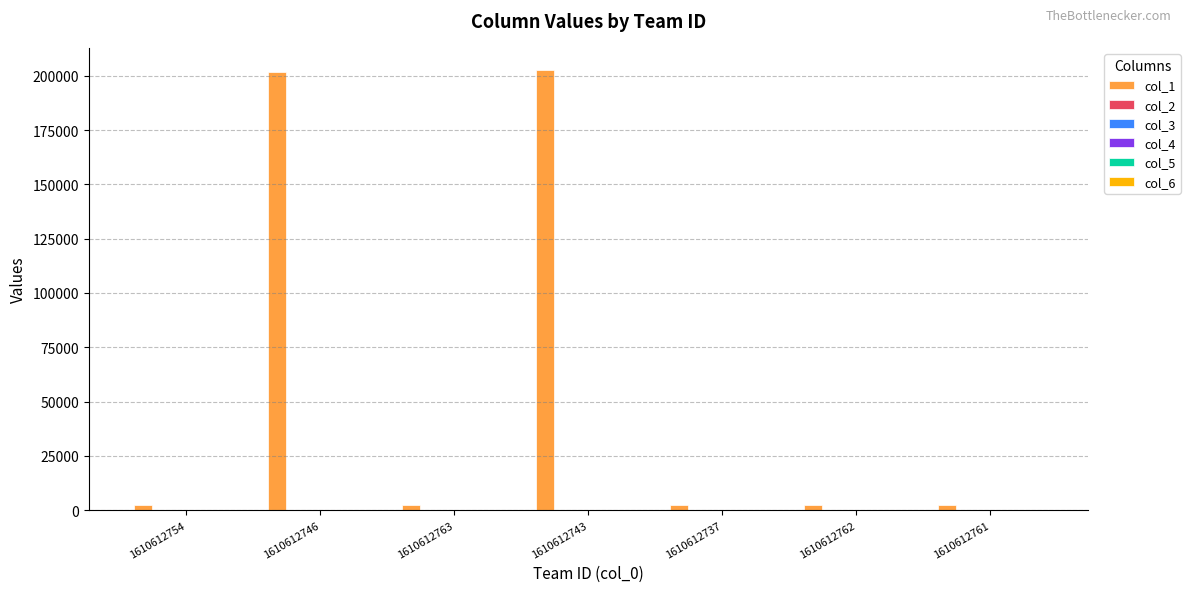

Is it true that col_1 equals 268387.4 at 1610612746?

False